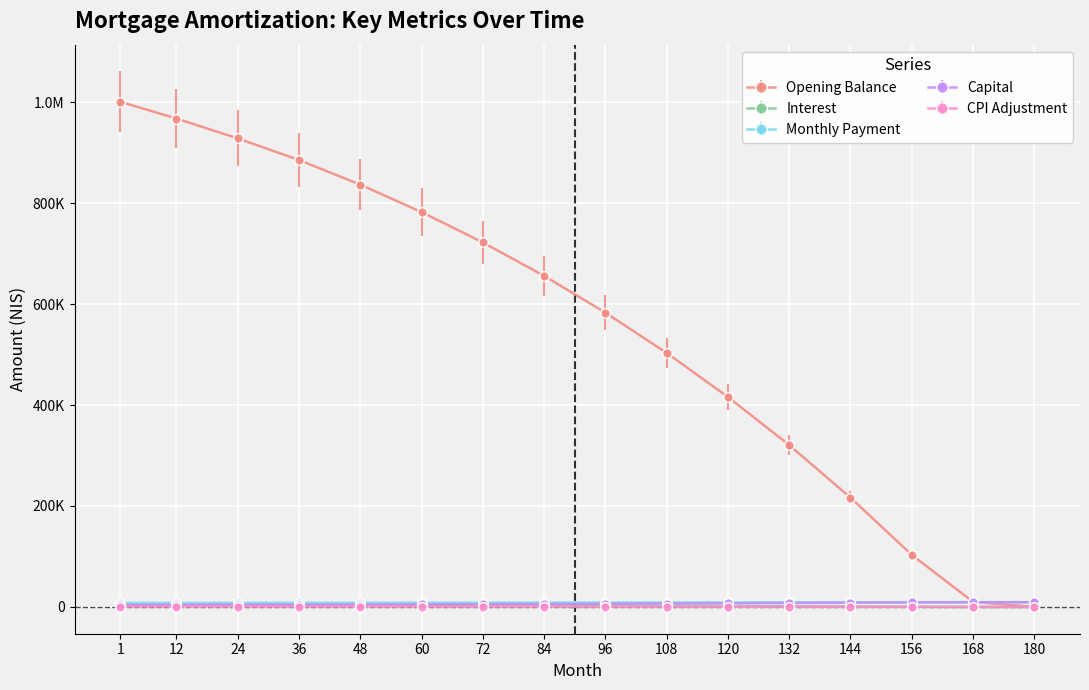

What are all the series names shown in the legend?

Opening Balance, Interest, Monthly Payment, Capital, CPI Adjustment